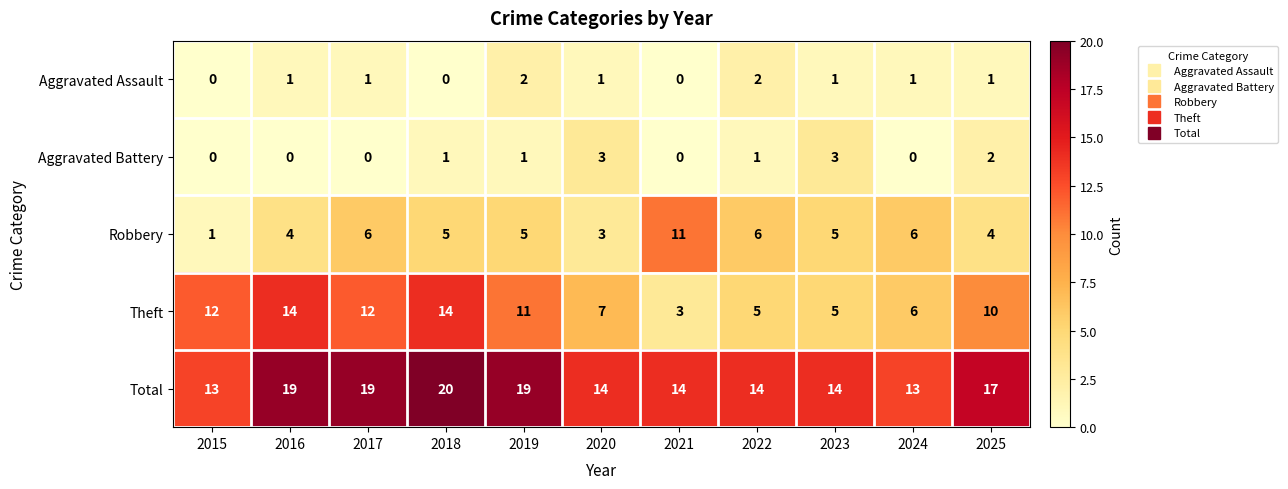

Count the Aggravated Assault values in the range 0 to 1.

9